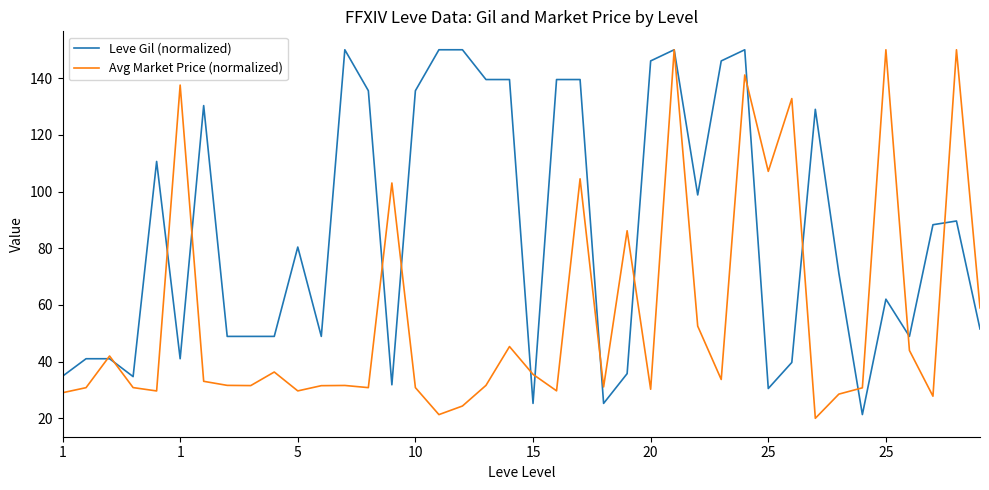

Rank the series by their average value, from highest to lowest.

Leve Gil (normalized), Avg Market Price (normalized)